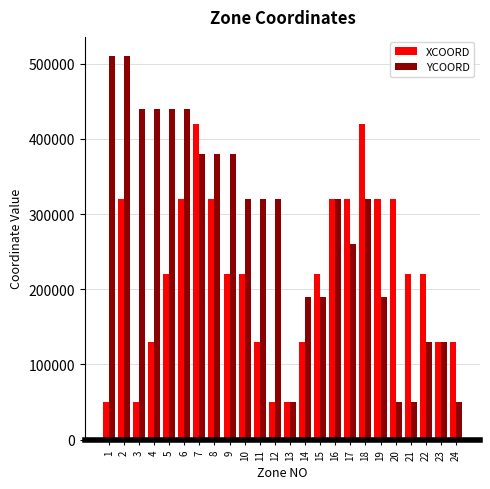

At which category is the sum across all series the highest?

2